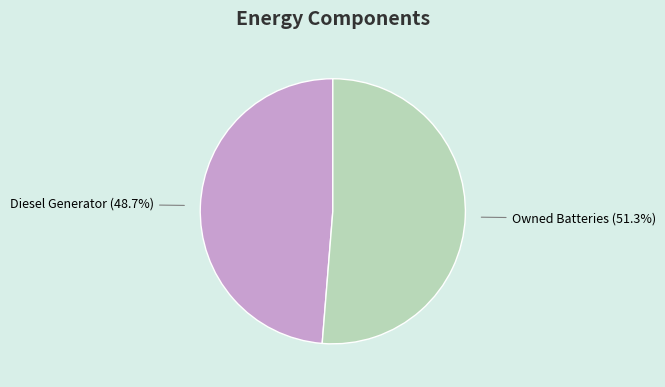

To the nearest percent, what is the difference between the largest and smallest slice percentages?

3%